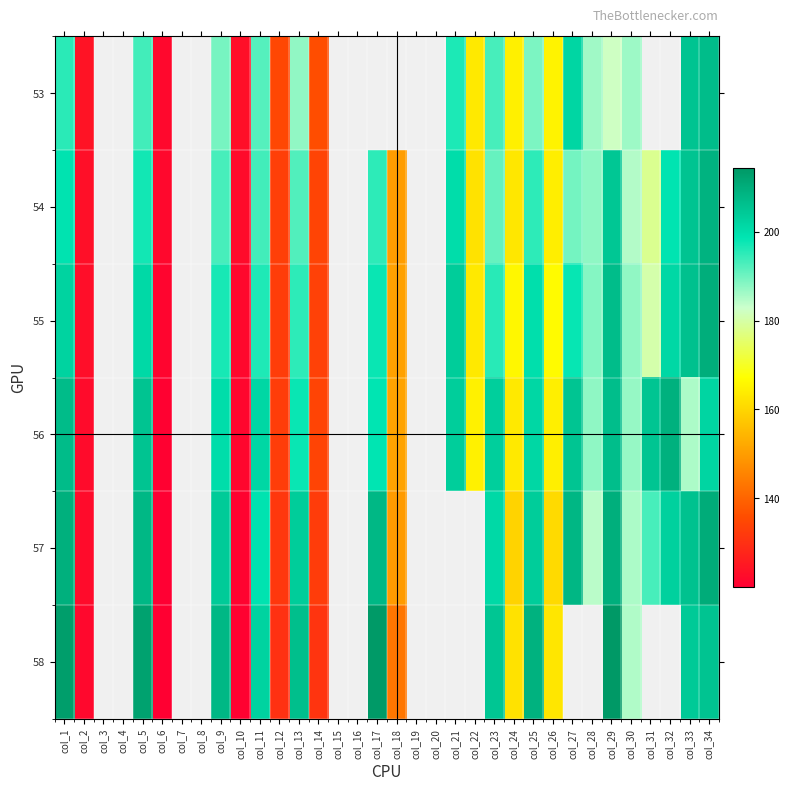

Which has a higher value, col_10 or col_6?

col_10